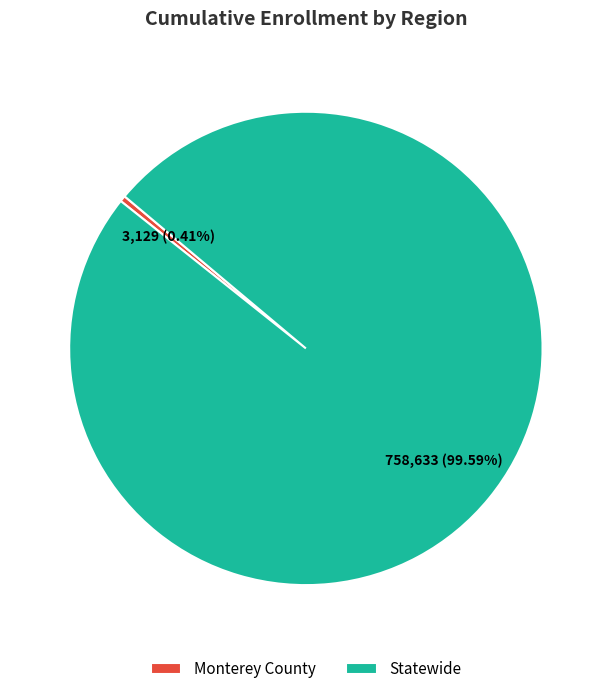

Is it true that Statewide is 100% of the pie?

True